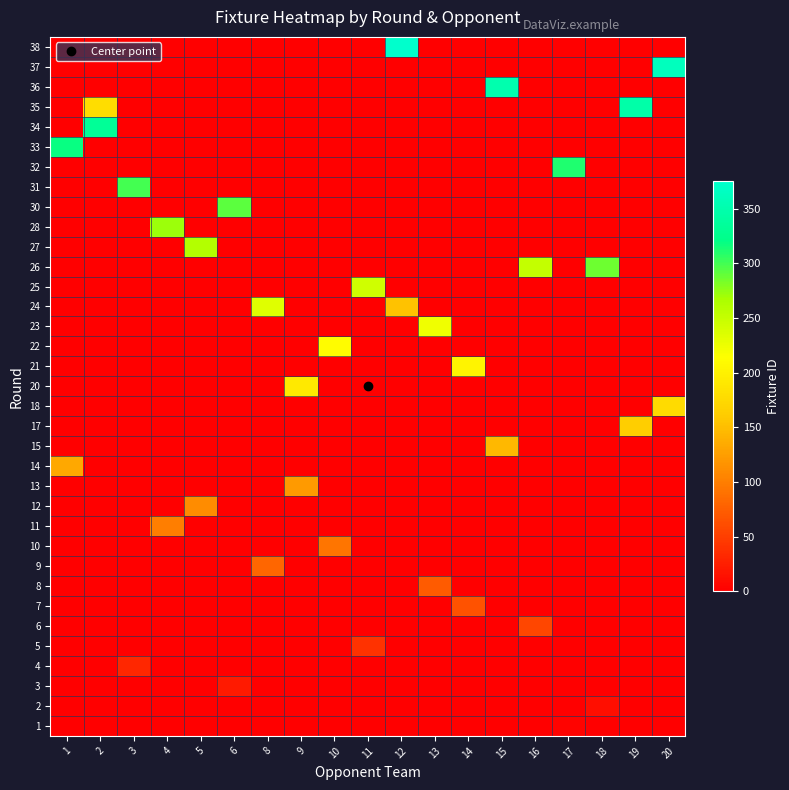

Which series has the widest spread of values?

row_34